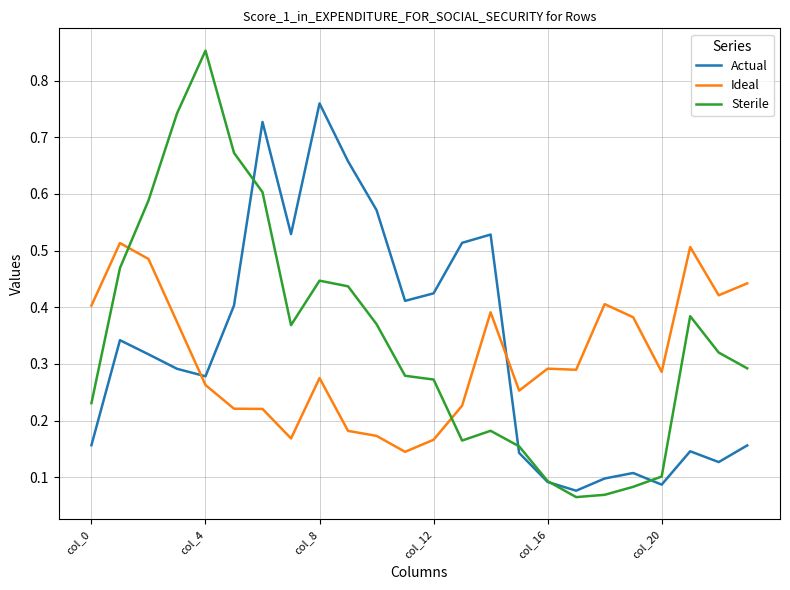

Which series ends up on top after the final intersection of Ideal and Actual?

Ideal